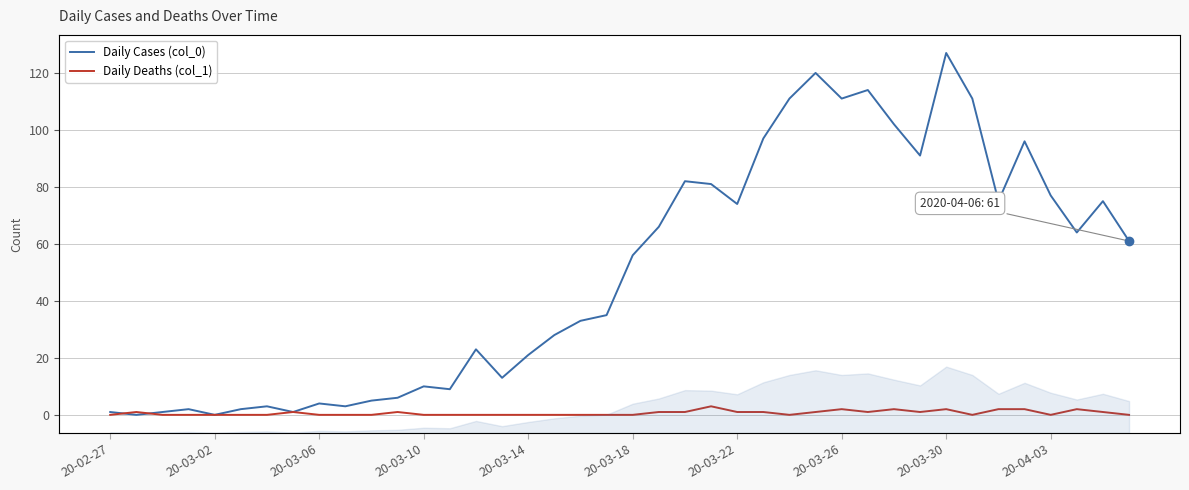

At 20-03-22, list the series in order from smallest to largest.

Daily Deaths (col_1), Daily Cases (col_0)